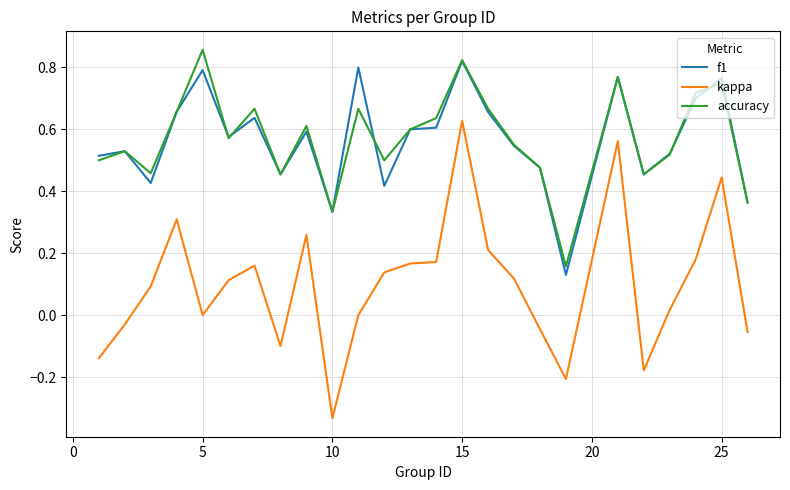

True or false: kappa and accuracy cross at least once.

False